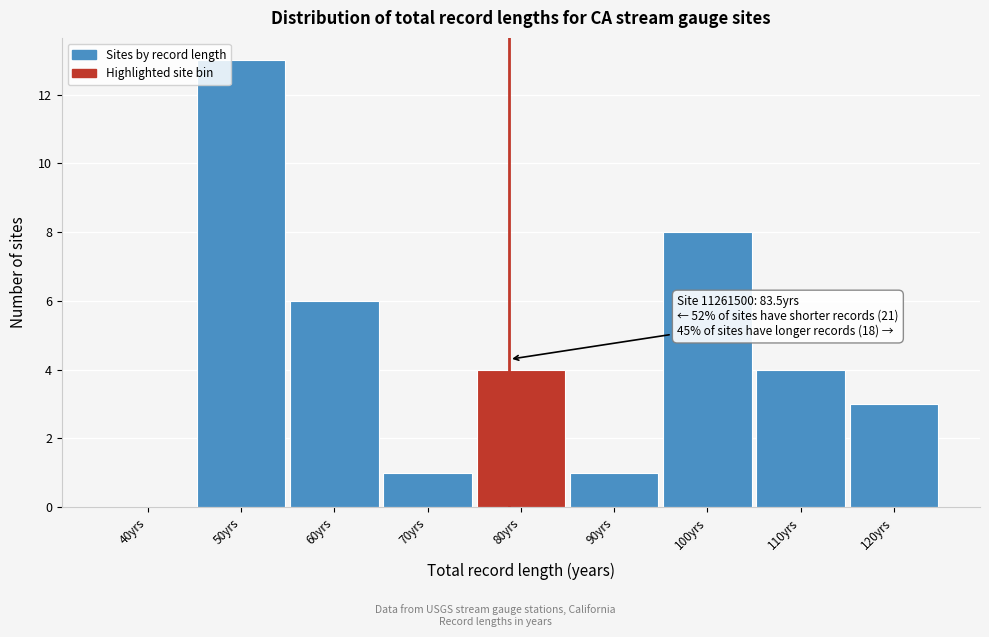

Reading right to left, what are all the values shown in this chart?

120yrs=3	110yrs=4	100yrs=8	90yrs=1	80yrs=4	70yrs=1	60yrs=6	50yrs=13	40yrs=0